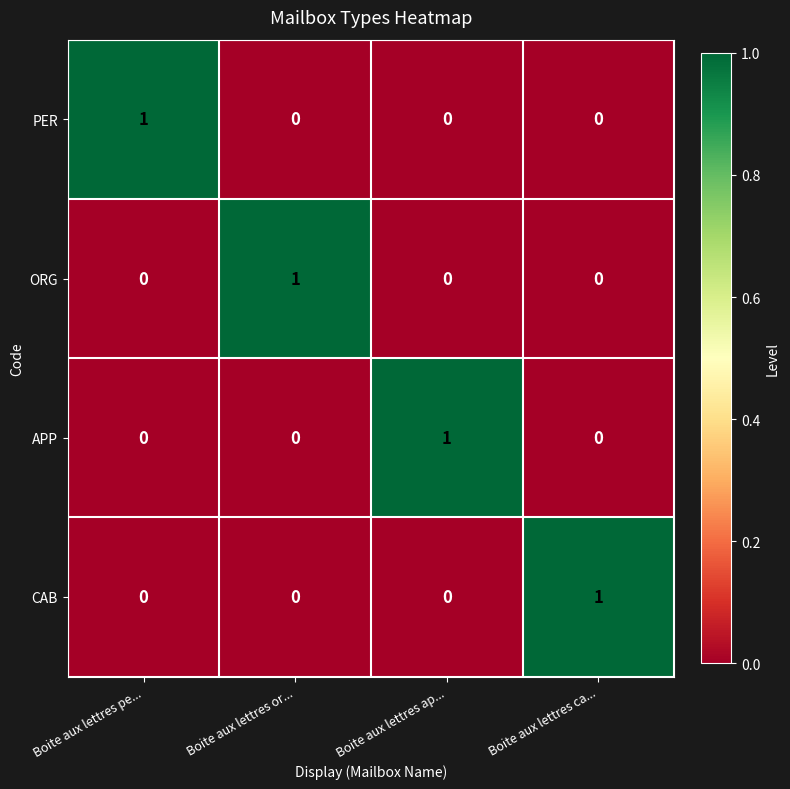

Reading left to right, what are all the values shown in this chart?

PER: Boite aux lettres pe...=1	Boite aux lettres or...=0	Boite aux lettres ap...=0	Boite aux lettres ca...=0
ORG: Boite aux lettres pe...=0	Boite aux lettres or...=1	Boite aux lettres ap...=0	Boite aux lettres ca...=0
APP: Boite aux lettres pe...=0	Boite aux lettres or...=0	Boite aux lettres ap...=1	Boite aux lettres ca...=0
CAB: Boite aux lettres pe...=0	Boite aux lettres or...=0	Boite aux lettres ap...=0	Boite aux lettres ca...=1